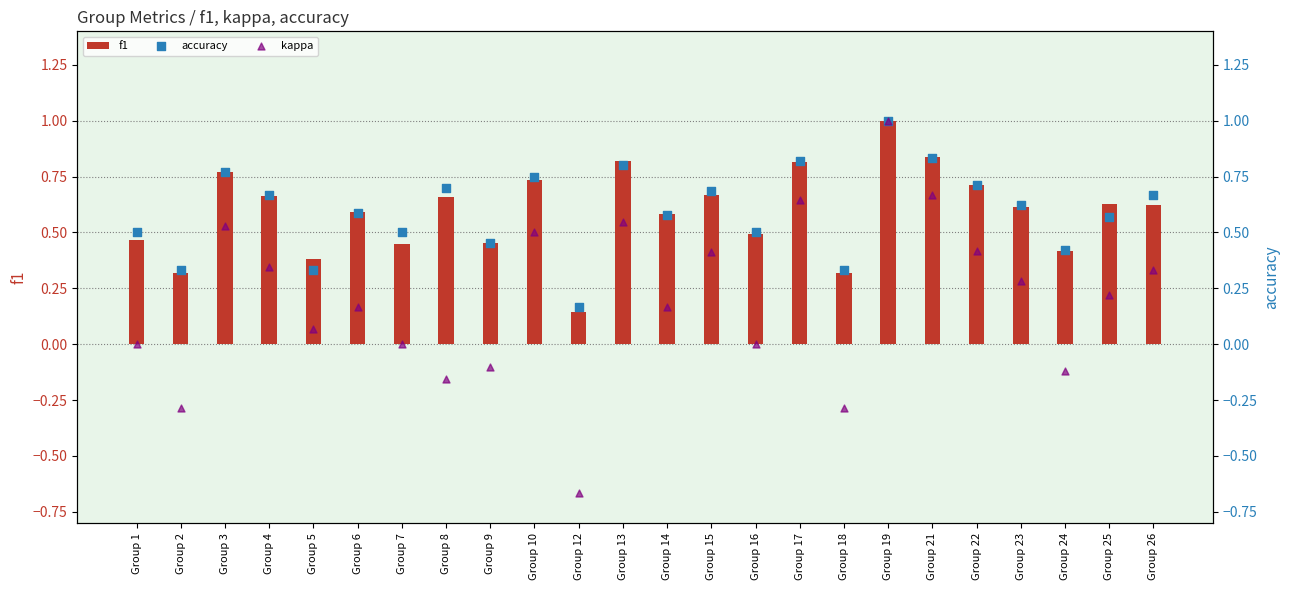

Which series has the largest Y range (max minus min)?

kappa